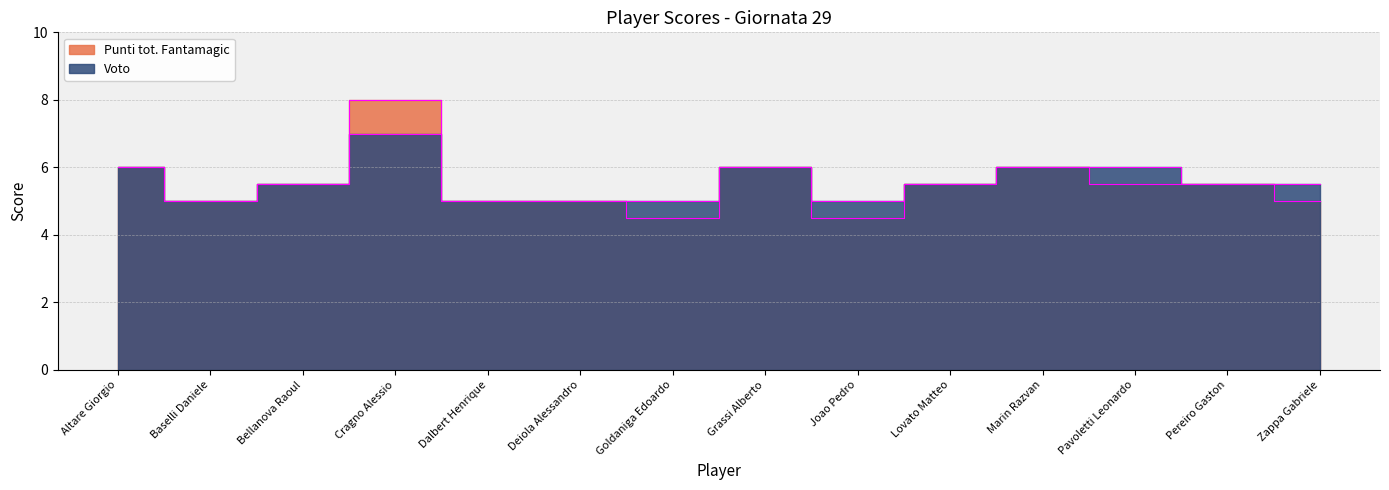

Rank the series by their maximum value, from lowest to highest.

Voto, Punti tot. Fantamagic